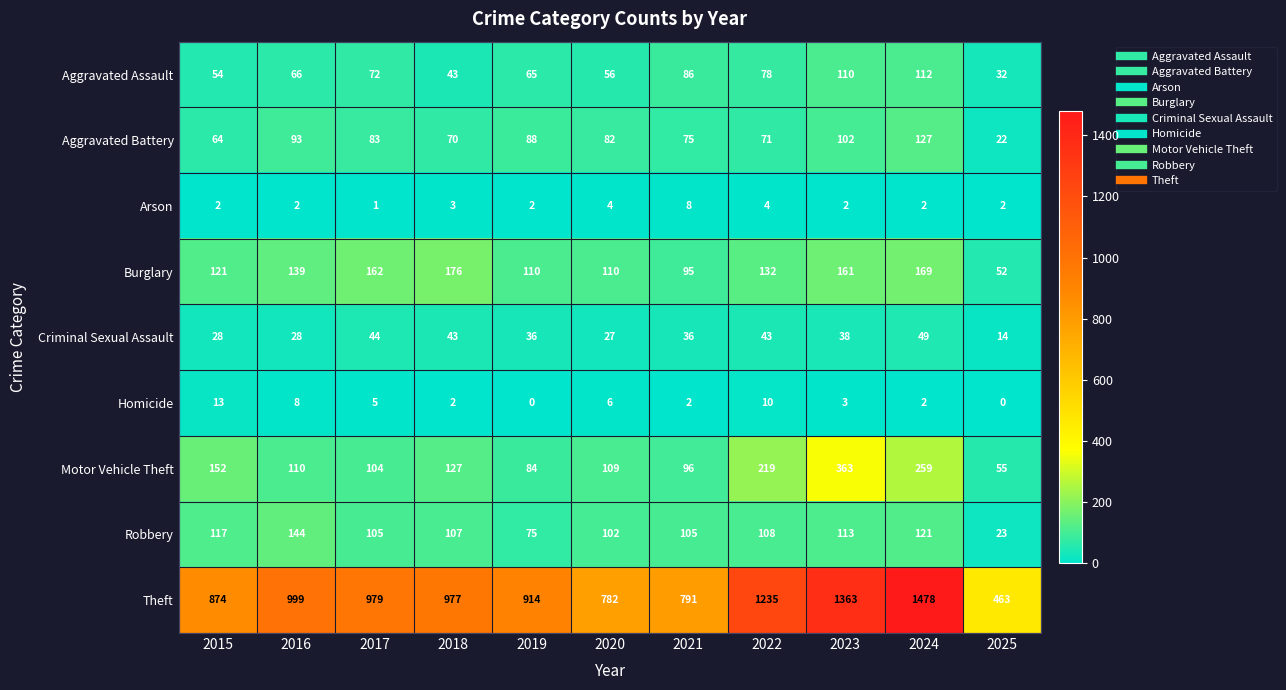

How many distinct data groups are displayed?

9